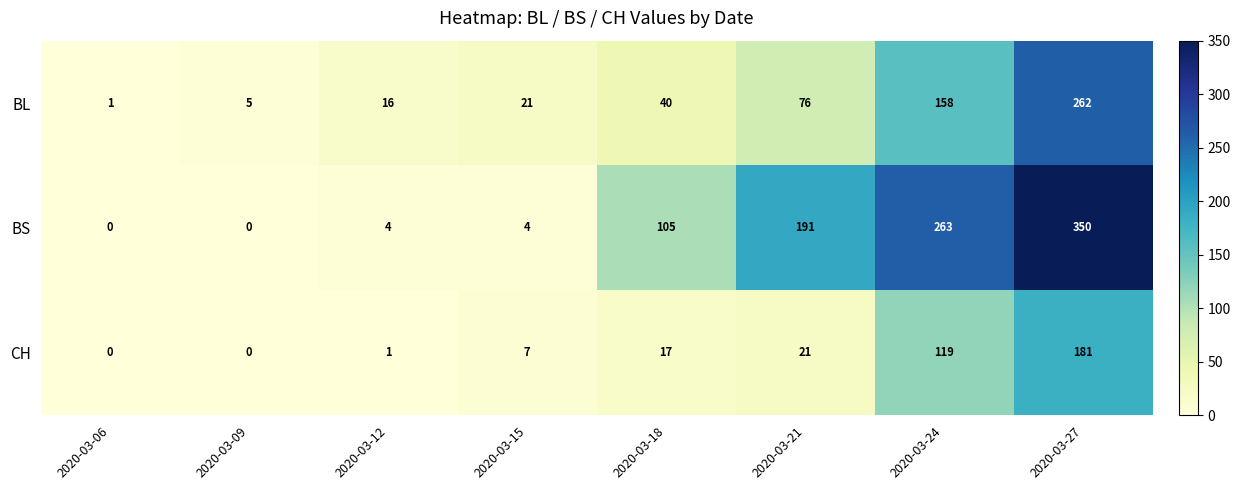

List the series in order of their overall mean, highest first.

BS, BL, CH